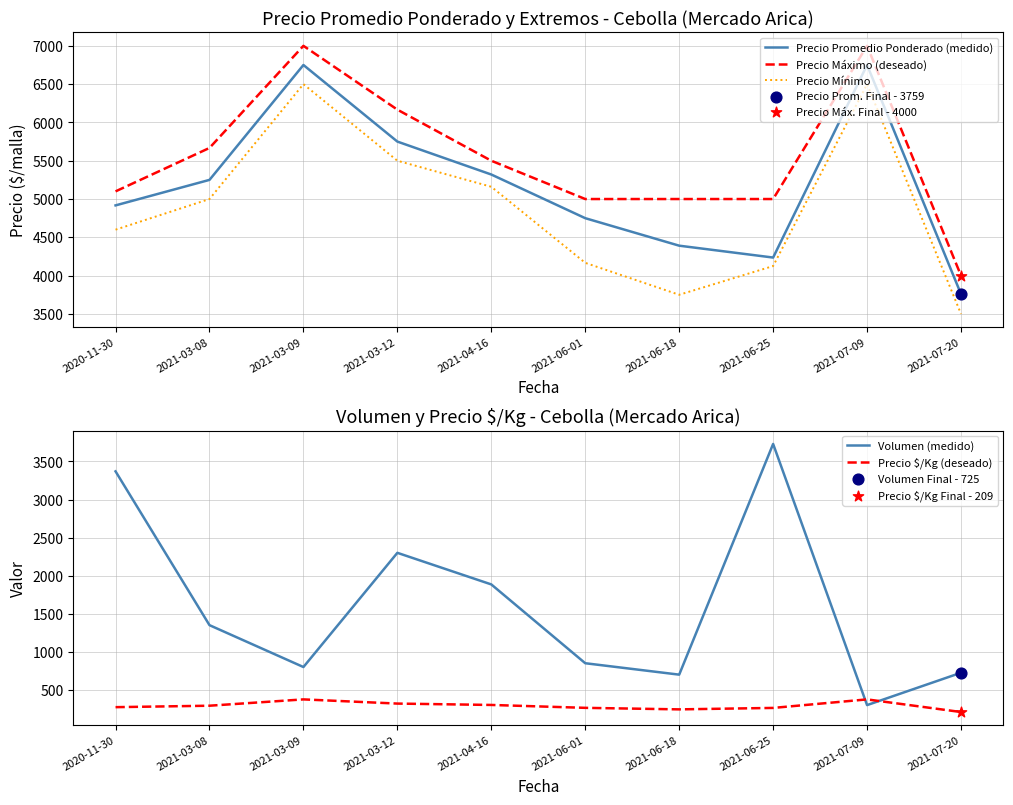

Which series contains the lowest Y value?

Precio $/Kg (deseado)